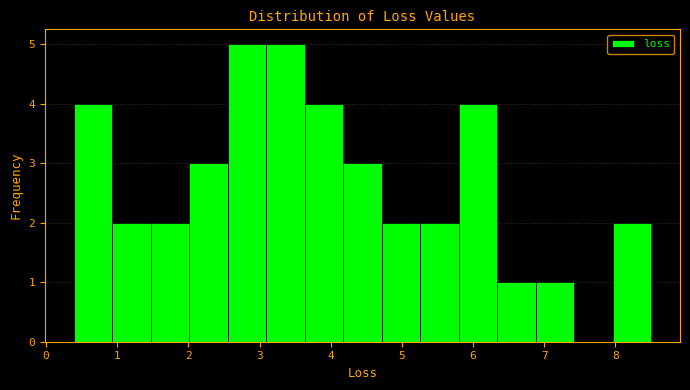

What is the height of the bar covering 2.0 to 2.6 on the x-axis? Neither the bar edges nor the heights are printed on the chart, so give them approximately, as read against the axes.

3